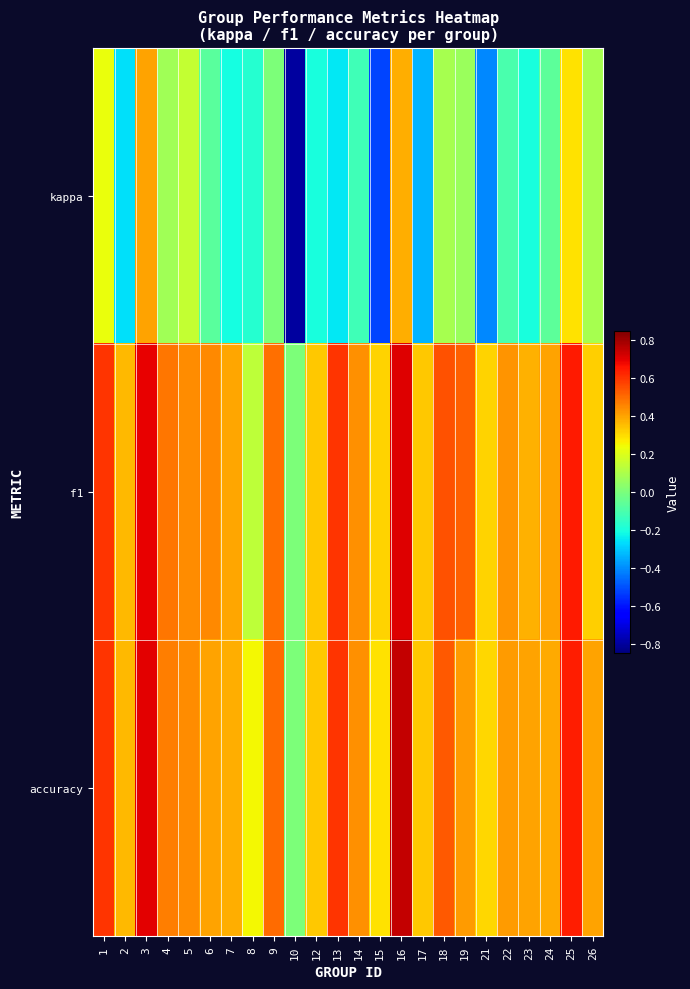

What is the difference between the highest and lowest values at 21?

0.7